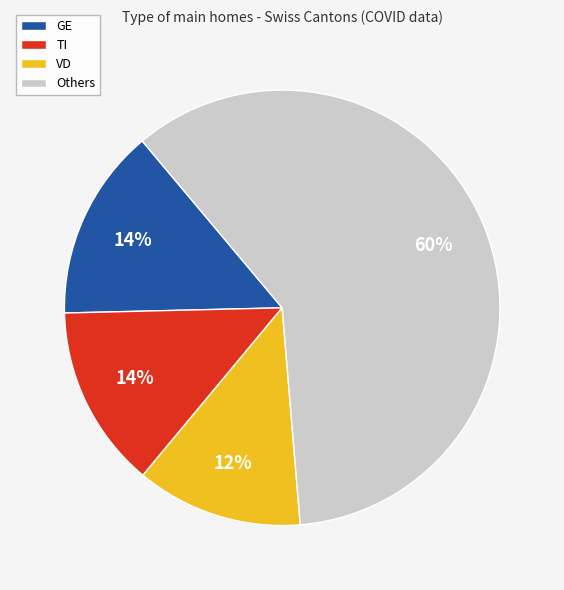

To the nearest percent, what is the combined percentage of Others and VD?

72%